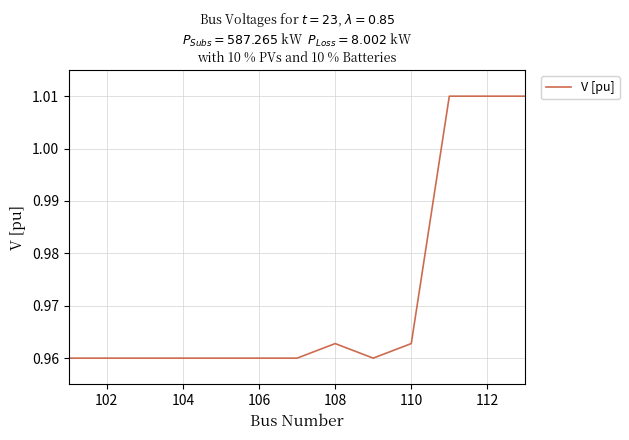

Count the values in the range 0 to 1.

10